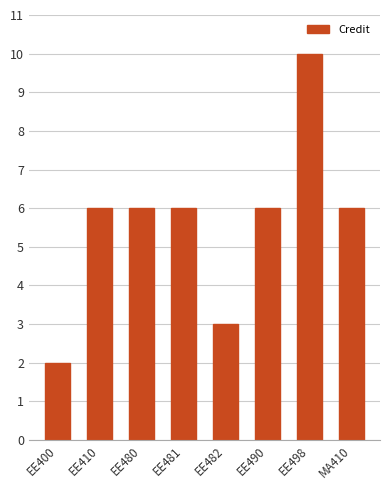

What is the sum of all values?

45